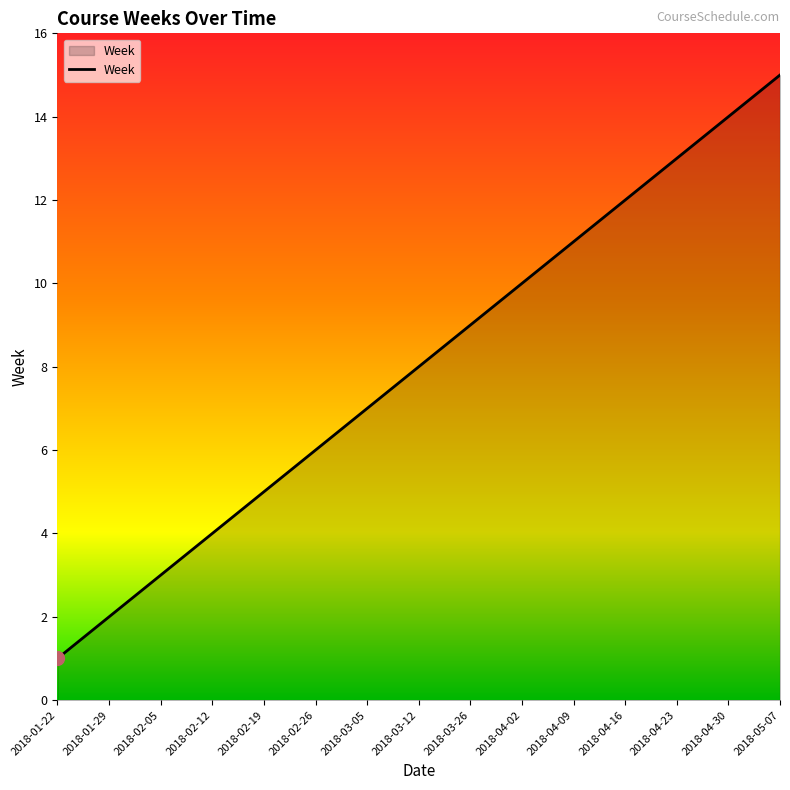

Which has a higher value, 2018-04-30 or 2018-03-05?

2018-04-30